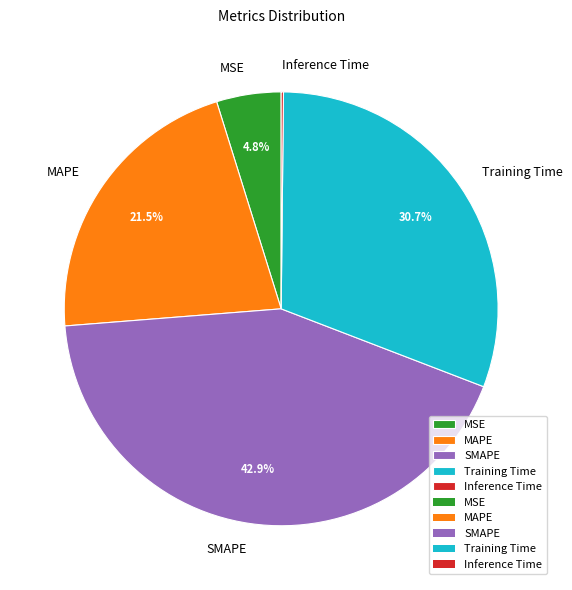

Which has a higher value, Training Time or SMAPE?

SMAPE